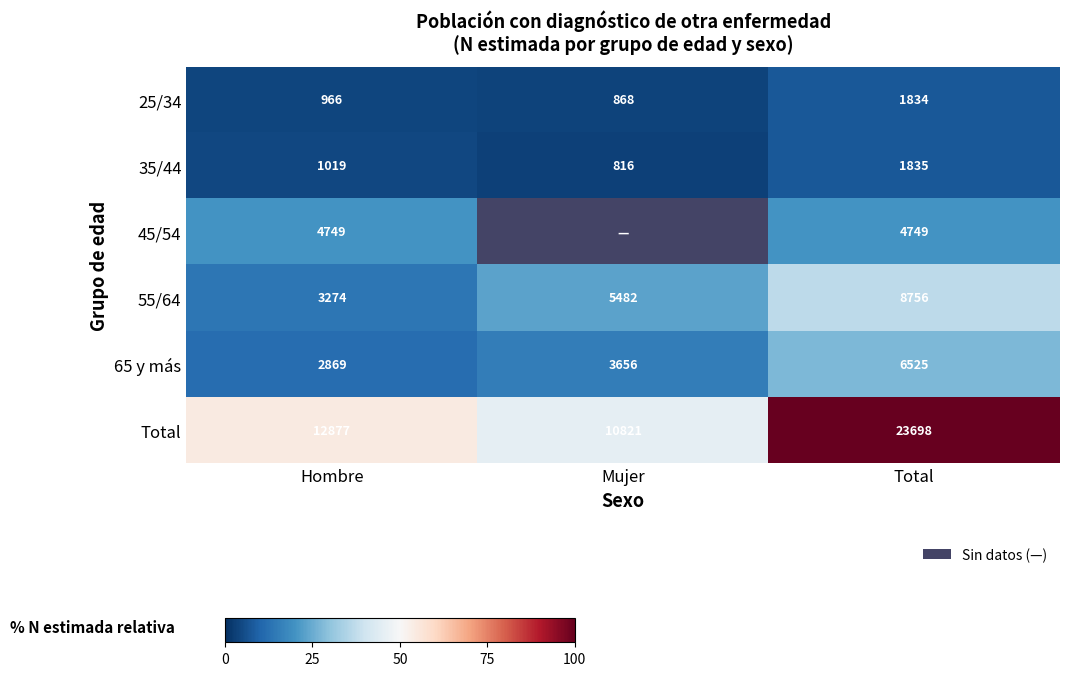

Which category has the lowest value in the 35/44 series?

Mujer